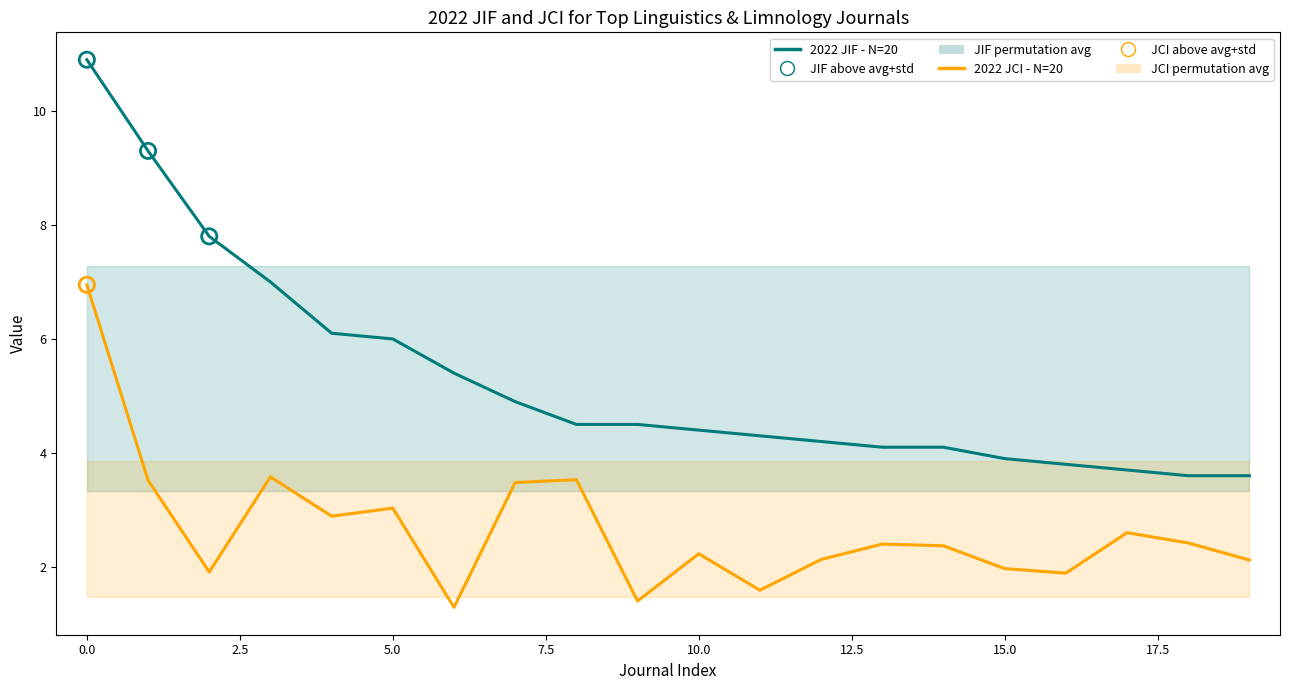

Is the value of 2022 JIF - N=20 at 2.5 greater than the value of 2022 JCI - N=20 at 17.5?

Yes